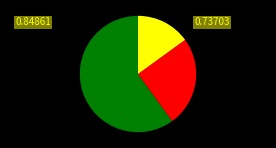

Is there a majority slice in this chart?

Yes